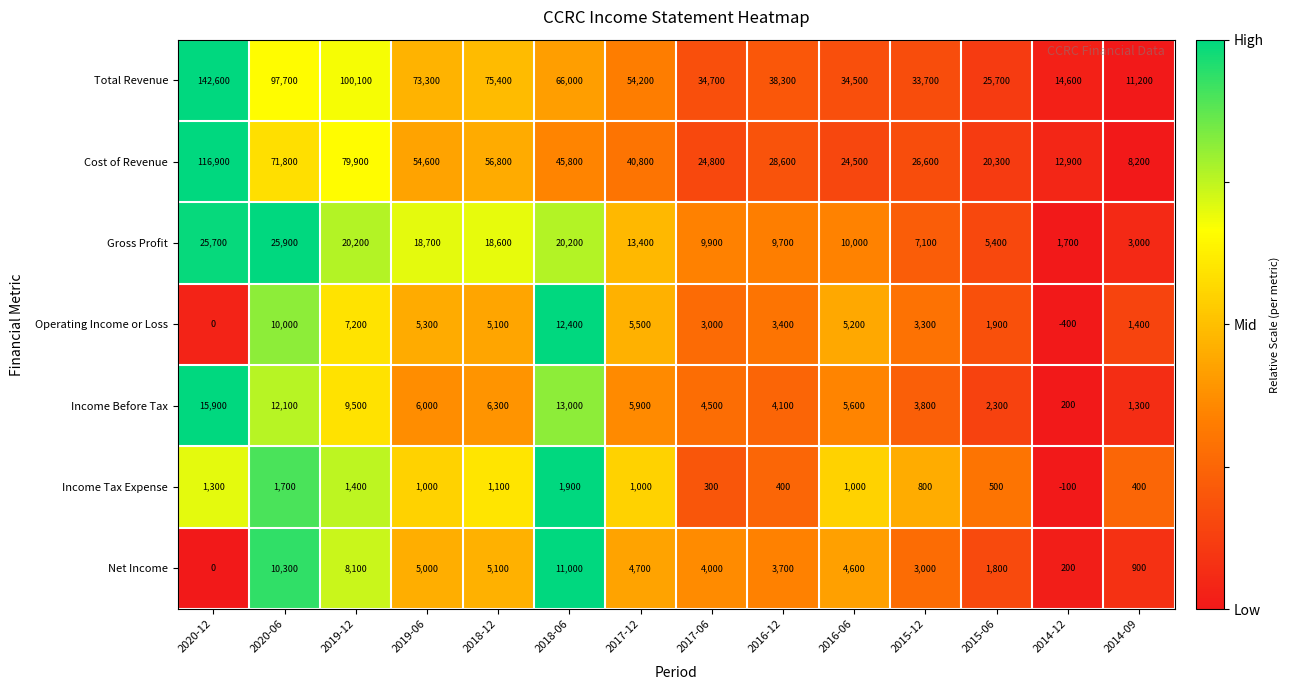

What is the difference between the Income Before Tax values at 2019-06 and 2016-06?

400